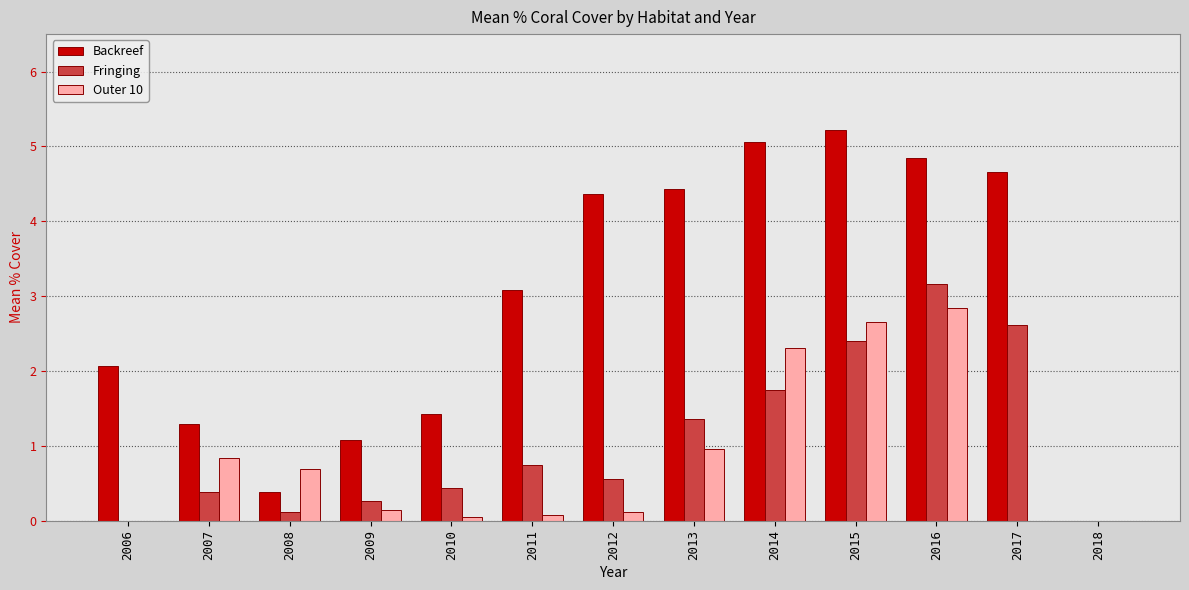

Reading left to right, list all the values displayed in this chart.

Backreef: 2006=2.1	2007=1.3	2008=0.4	2009=1.1	2010=1.4	2011=3.1	2012=4.4	2013=4.4	2014=5.1	2015=5.2	2016=4.8	2017=4.7	2018=0.0
Fringing: 2006=0.0	2007=0.4	2008=0.1	2009=0.3	2010=0.4	2011=0.7	2012=0.6	2013=1.4	2014=1.7	2015=2.4	2016=3.2	2017=2.6	2018=0.0
Outer 10: 2006=0.0	2007=0.8	2008=0.7	2009=0.1	2010=0.1	2011=0.1	2012=0.1	2013=1.0	2014=2.3	2015=2.7	2016=2.8	2017=0.0	2018=0.0